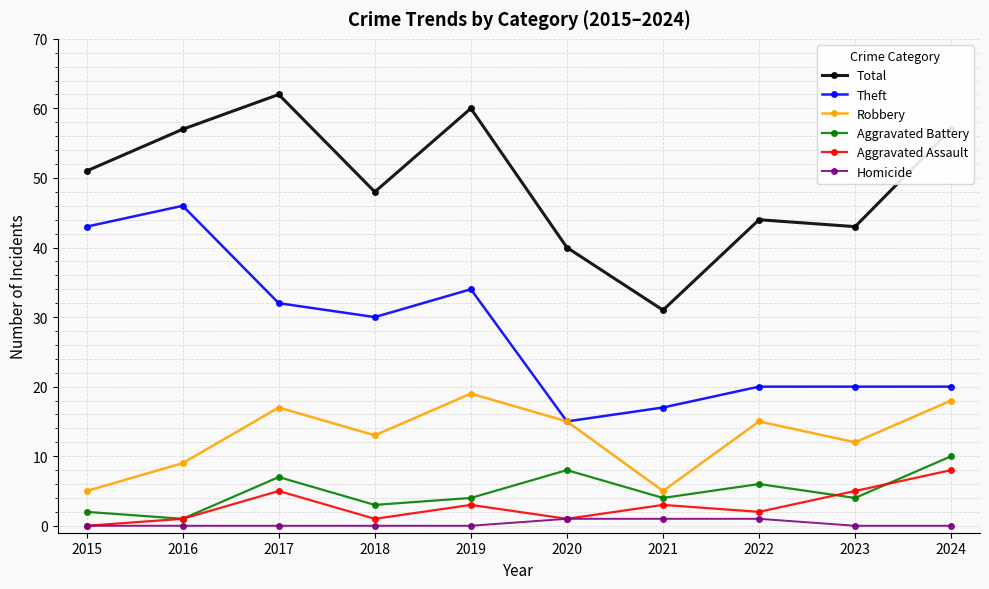

Which series has the largest total across all categories?

Total